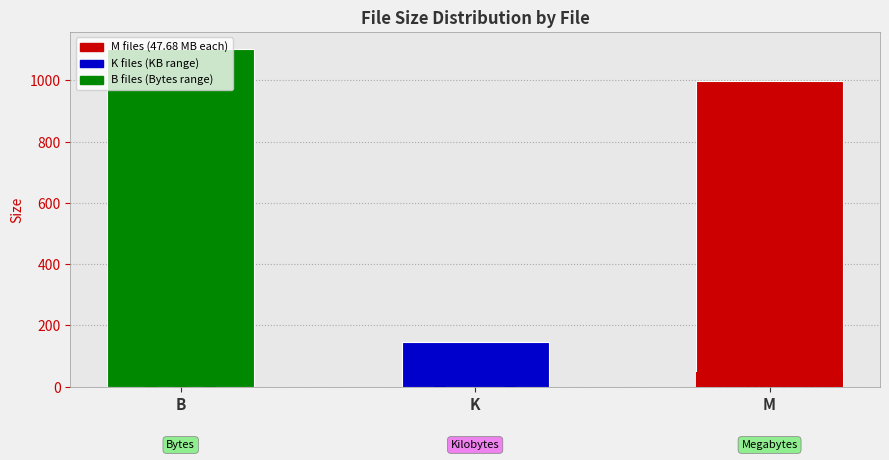

List the labels in order of value, smallest first.

K, M, B